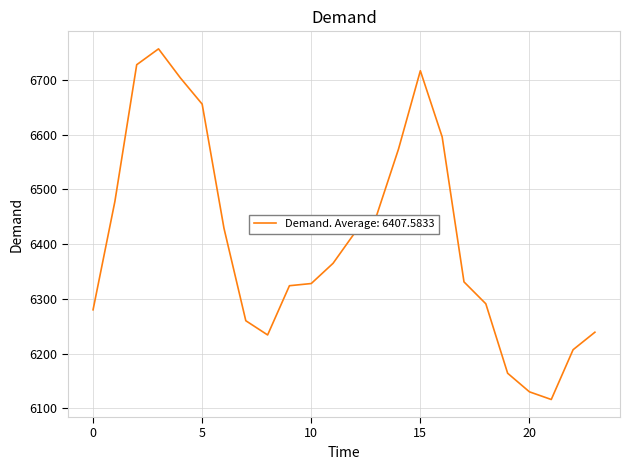

What is the smallest value displayed?

6116